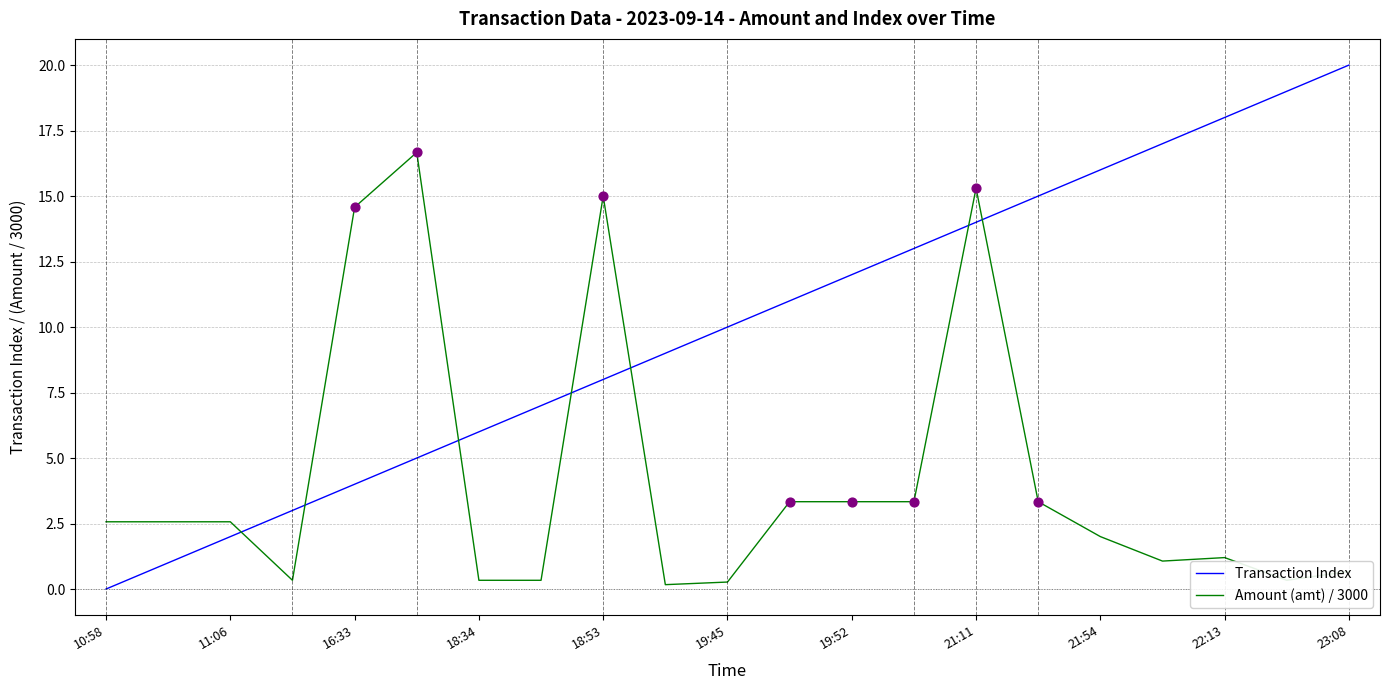

Which series has the widest spread of values?

Transaction Index